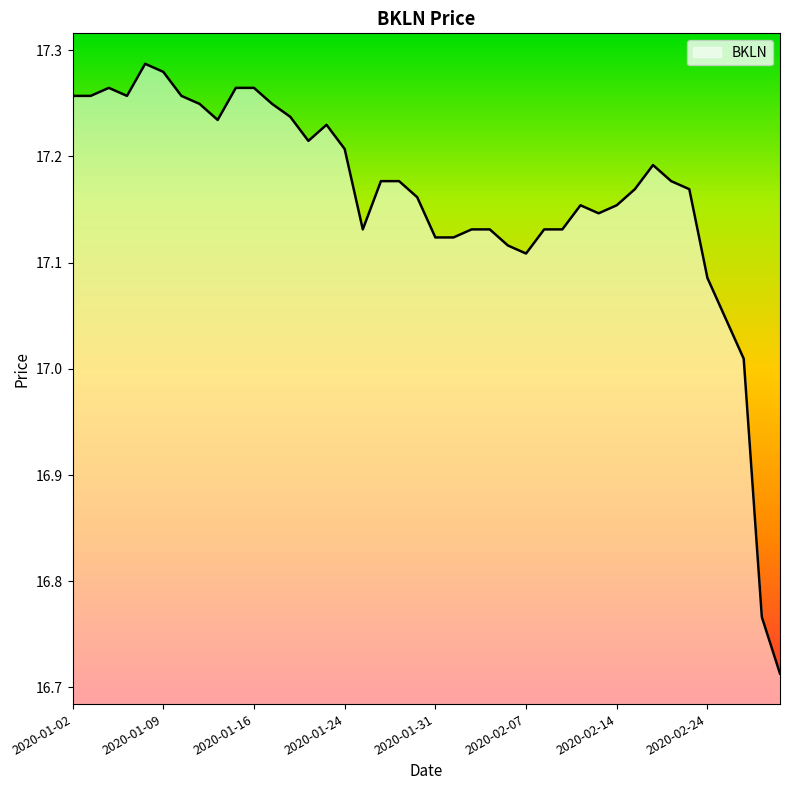

What is the sum of all values?

686.4